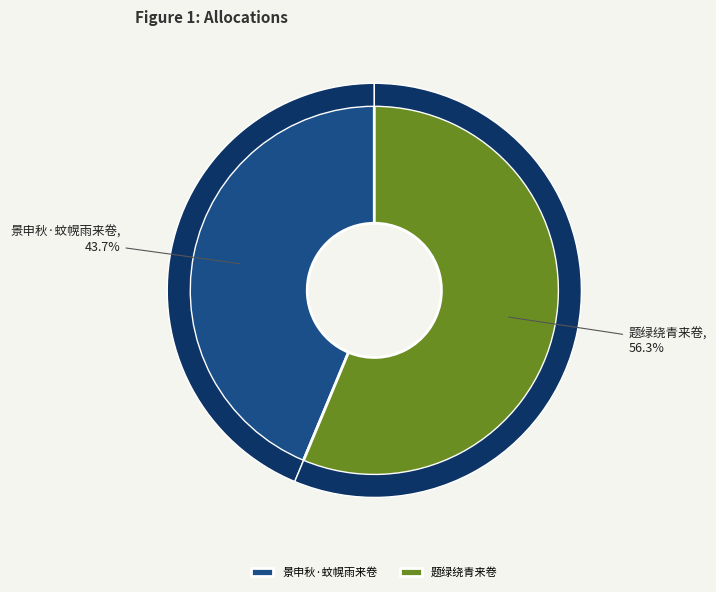

Does 题绿绕青来卷 represent more than half of the total?

Yes